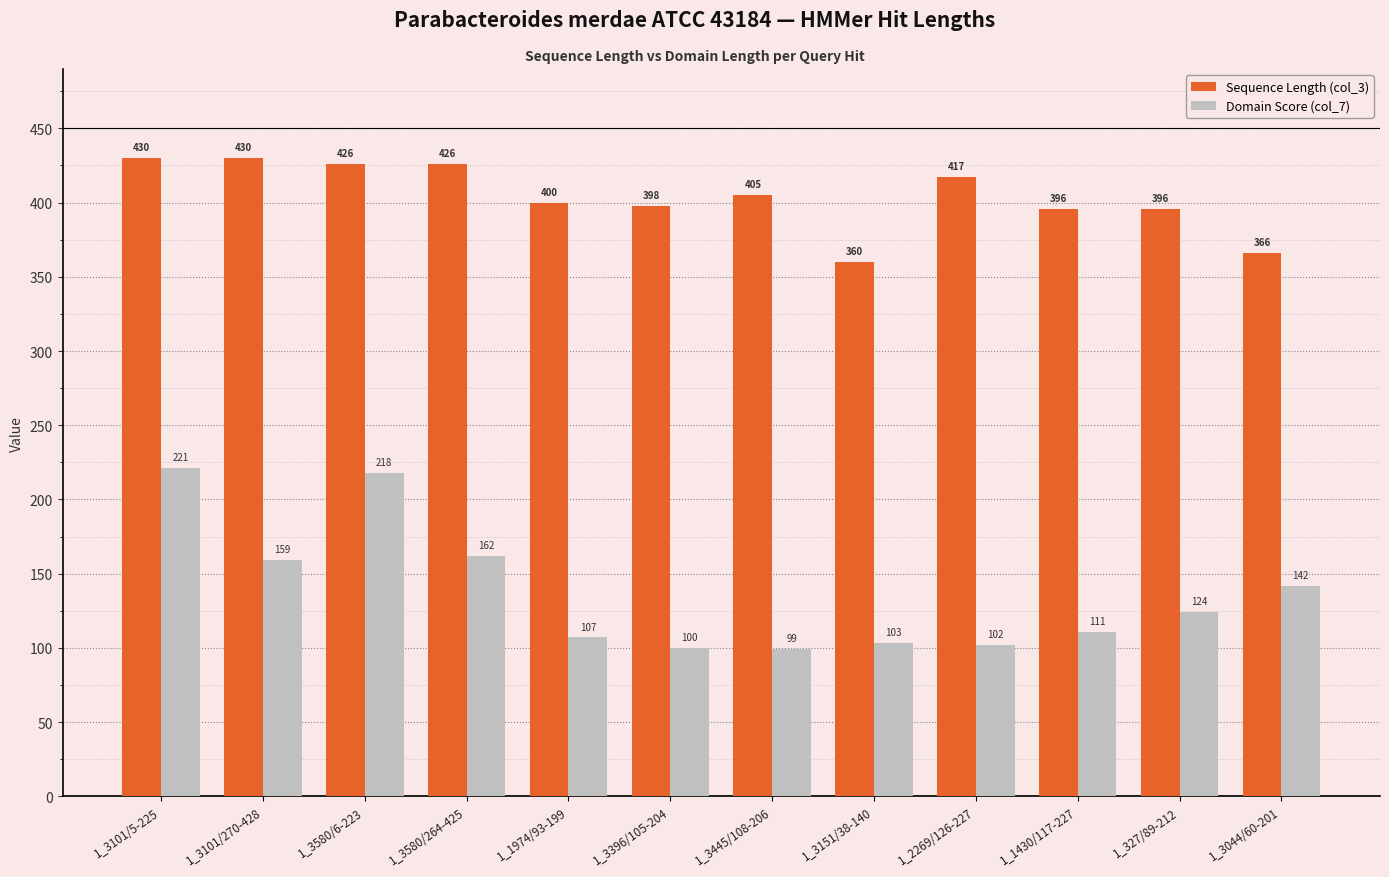

How many values in the Sequence Length (col_3) series are below 405?

6